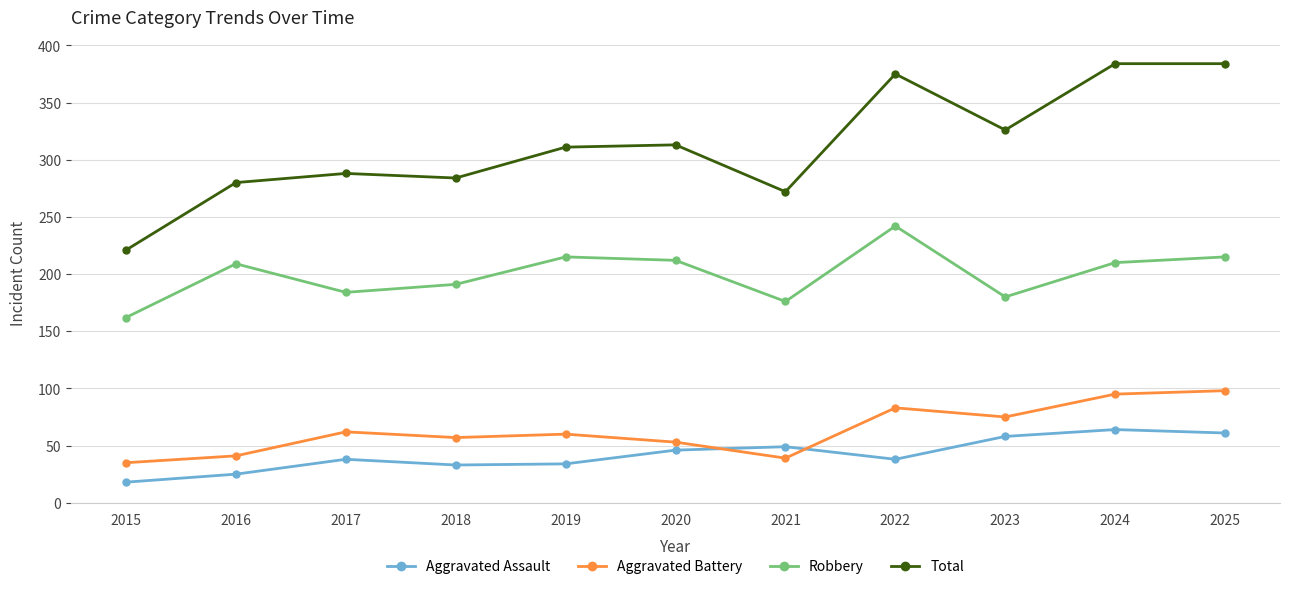

The Total series shows 384 at 2024. True or false?

True